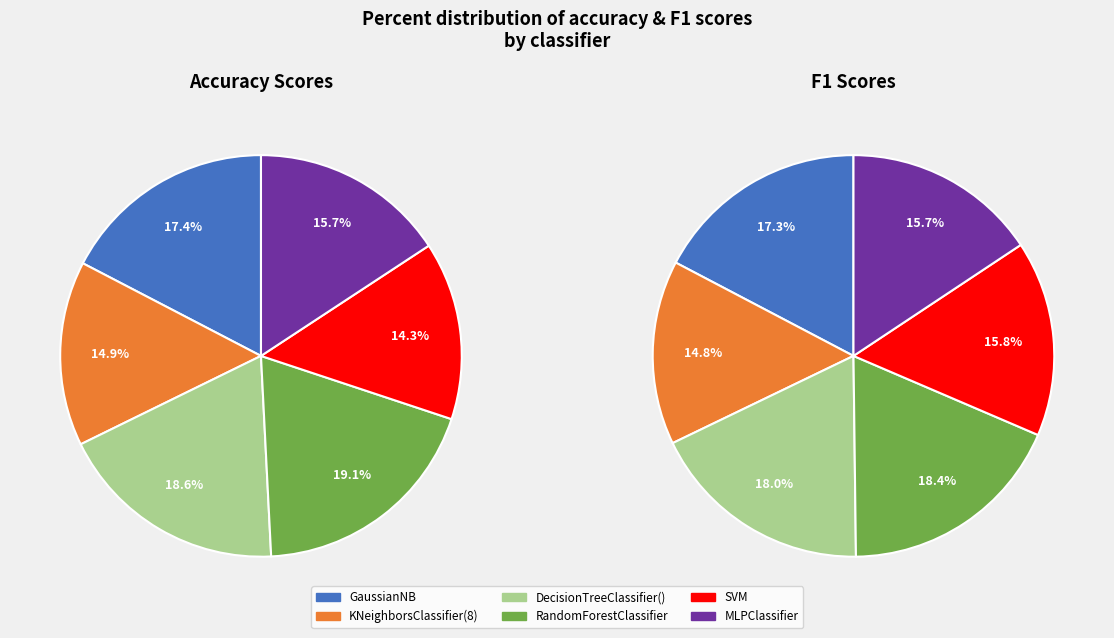

How many slices are in this pie chart?

6